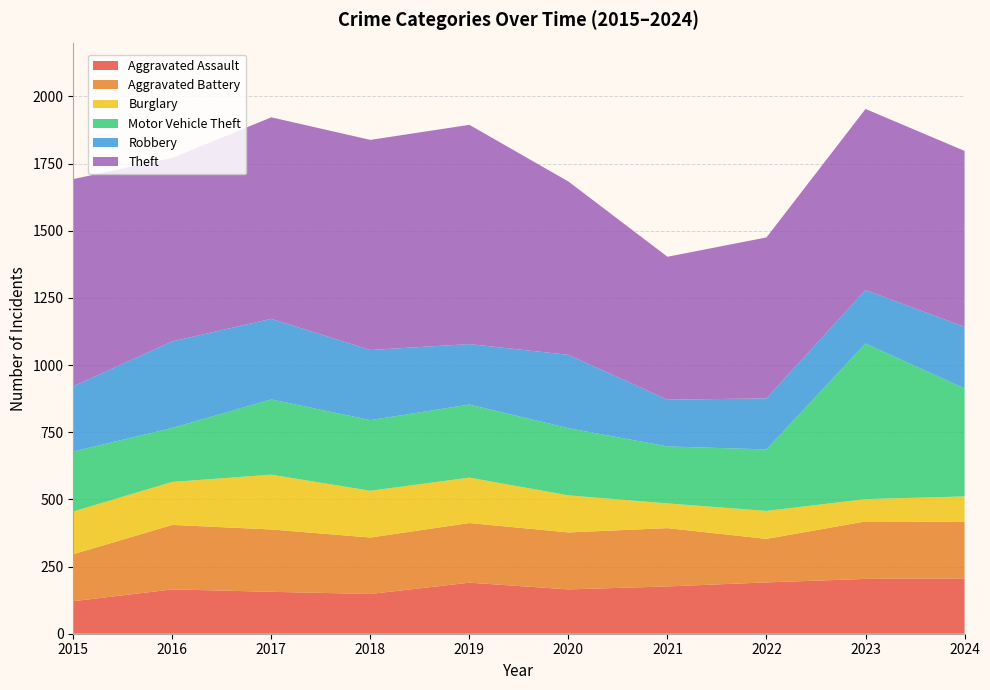

Reading left to right, list all the values displayed in this chart.

Aggravated Assault: 2015=121	2016=165	2017=156	2018=148	2019=190	2020=165	2021=176	2022=191	2023=204	2024=206
Aggravated Battery: 2015=175	2016=240	2017=232	2018=210	2019=222	2020=212	2021=217	2022=162	2023=214	2024=210
Burglary: 2015=159	2016=160	2017=204	2018=174	2019=169	2020=138	2021=92	2022=104	2023=83	2024=95
Motor Vehicle Theft: 2015=223	2016=201	2017=280	2018=263	2019=272	2020=250	2021=212	2022=229	2023=579	2024=402
Robbery: 2015=243	2016=322	2017=300	2018=261	2019=225	2020=273	2021=174	2022=190	2023=199	2024=229
Theft: 2015=771	2016=683	2017=750	2018=782	2019=816	2020=645	2021=532	2022=599	2023=674	2024=655